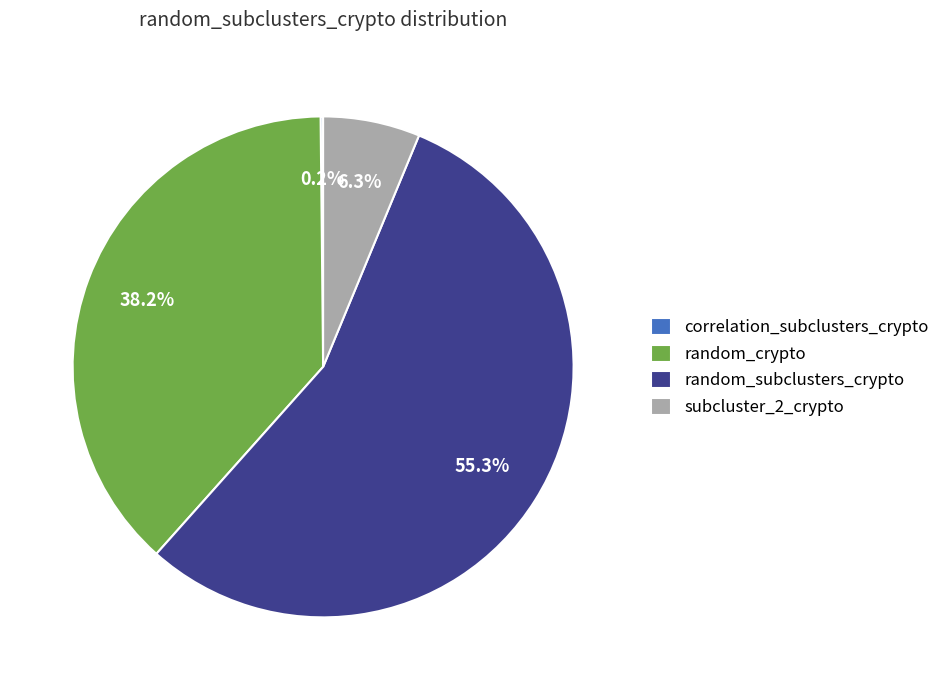

To the nearest percent, what portion does random_subclusters_crypto represent?

55%